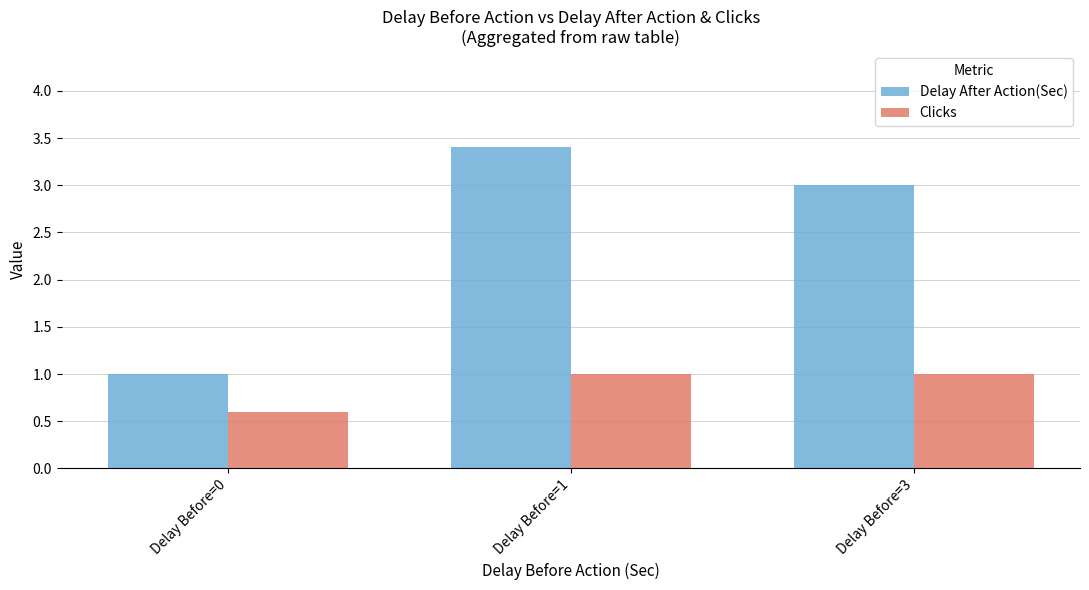

List the series in order of their peak value, lowest first.

Clicks, Delay After Action(Sec)